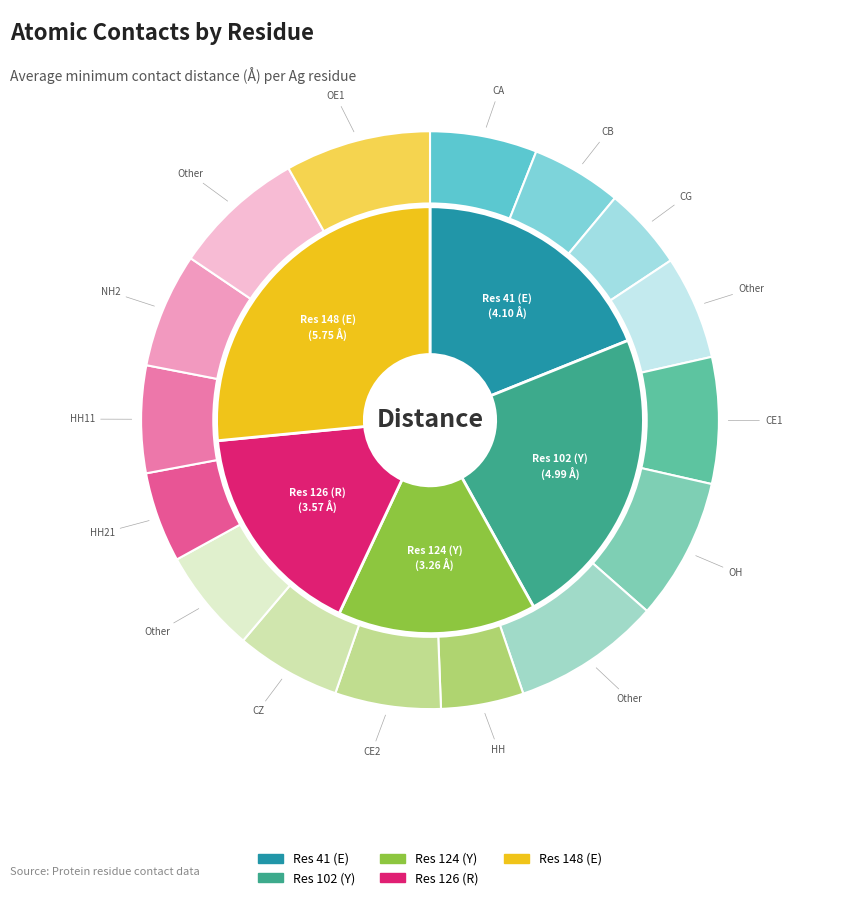

What is the change in value from 124 (Y) to 148 (E)?

+2.5